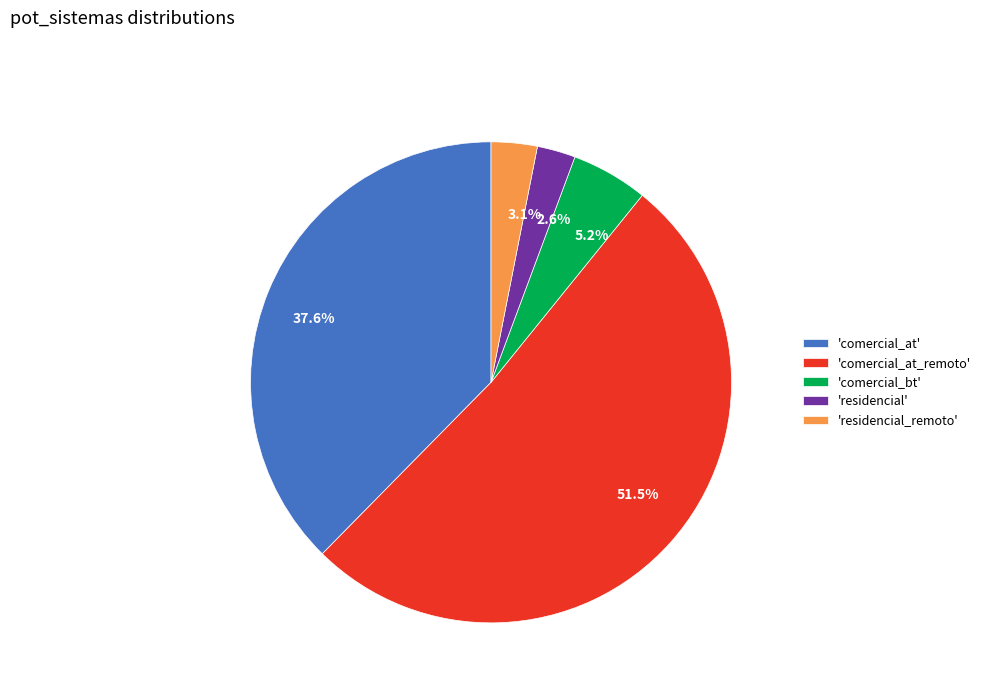

Is there any slice that represents more than half of the pie?

Yes